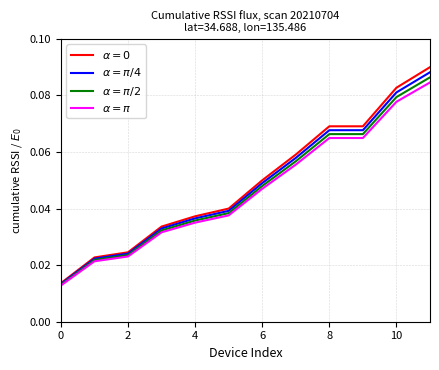

Does the chart display data point markers on the line(s)?

No